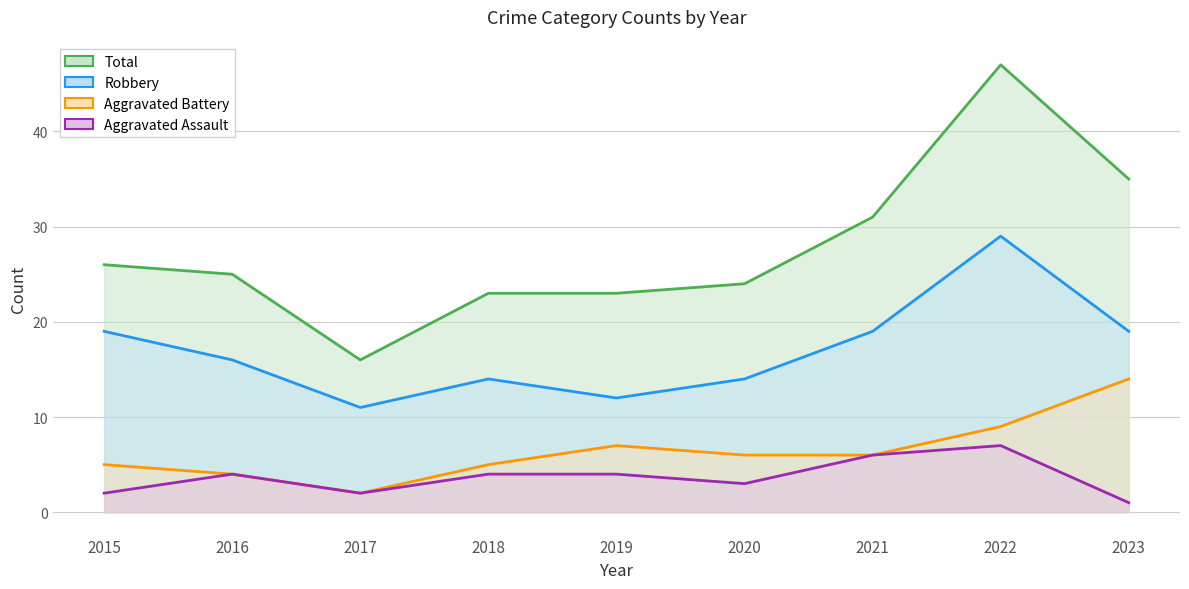

Is the value of Total at 2016 greater than the value of Aggravated Assault at 2015?

Yes